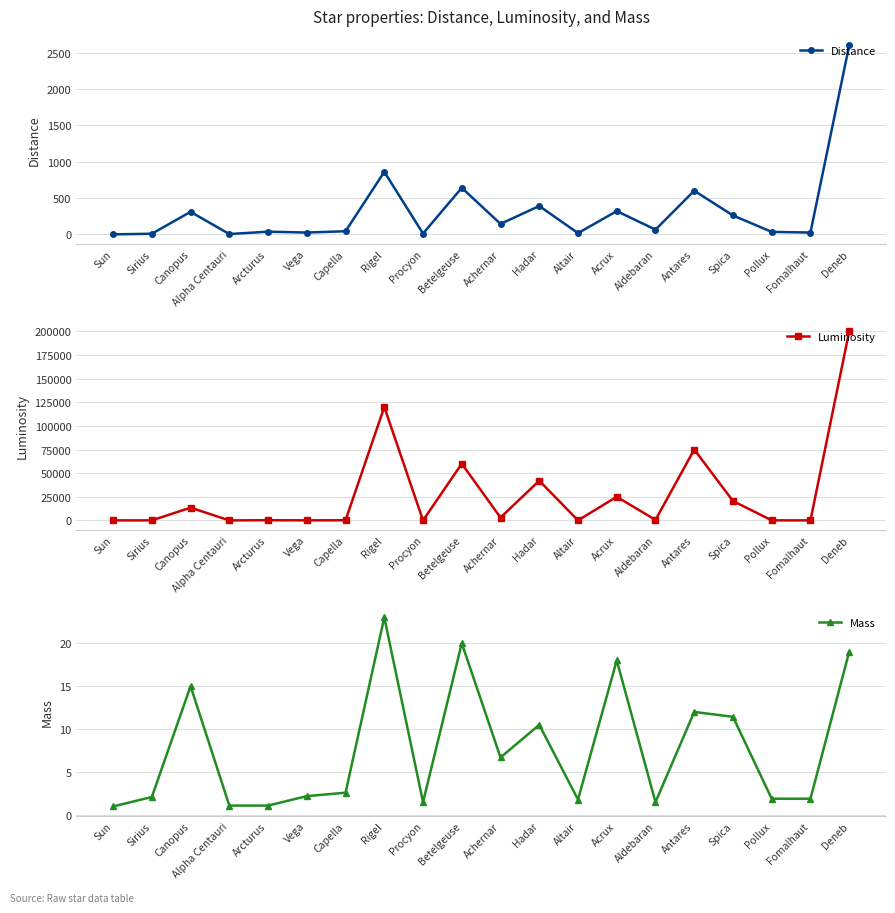

What is the total value across all series at Fomalhaut?

43.5